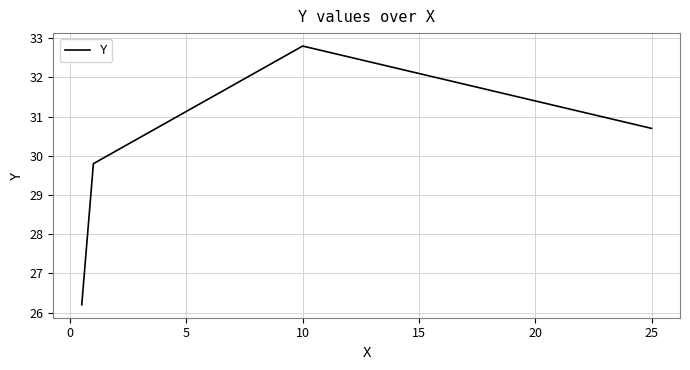

What is the difference between the maximum and minimum values?

6.6